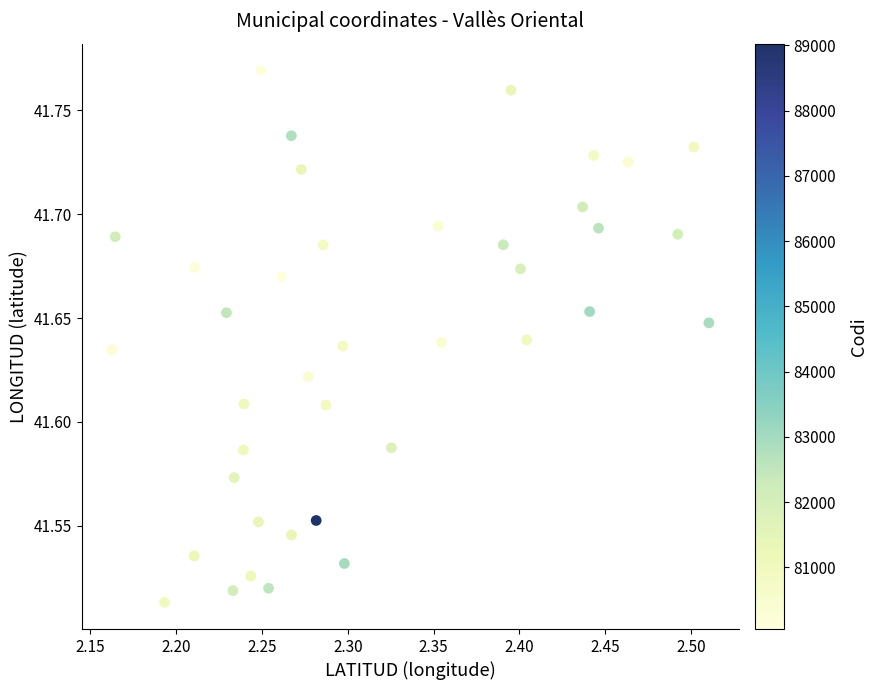

What is the range of X values (max minus min)?

0.3